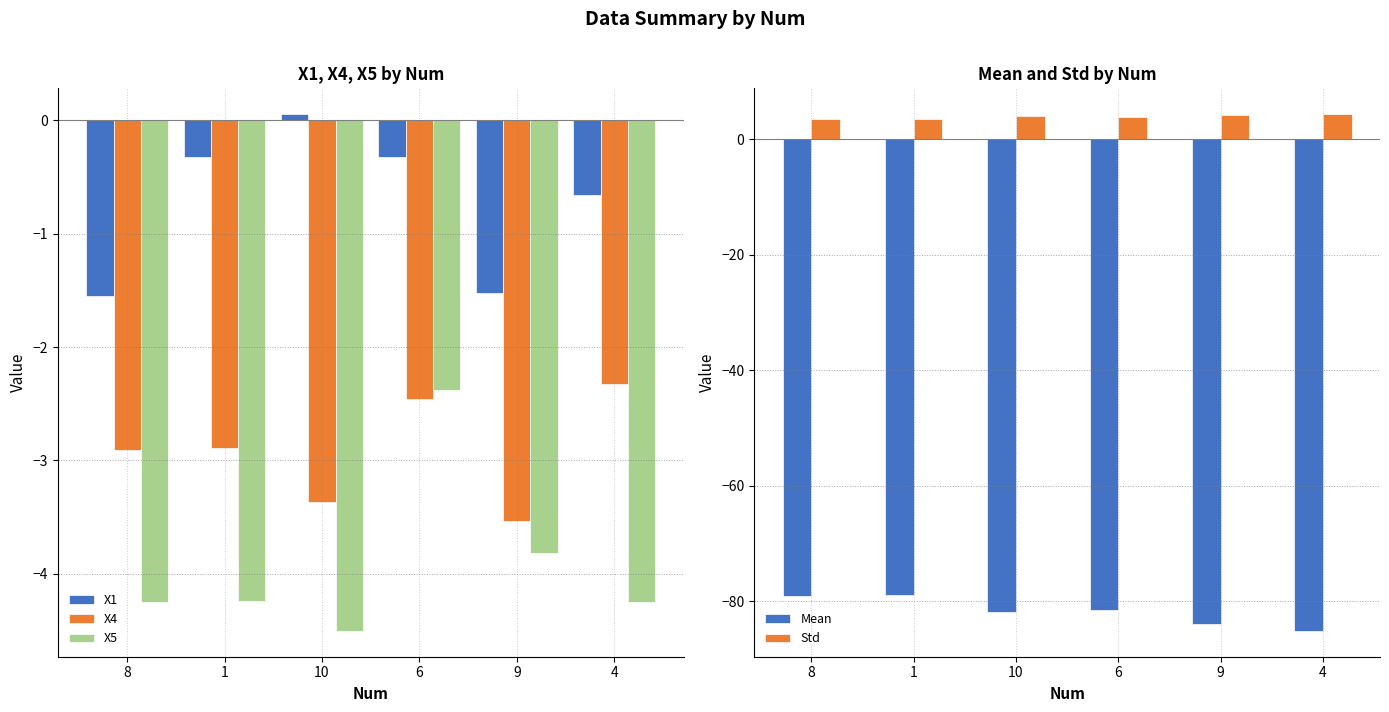

What is the average value of the X1 series?

-0.7